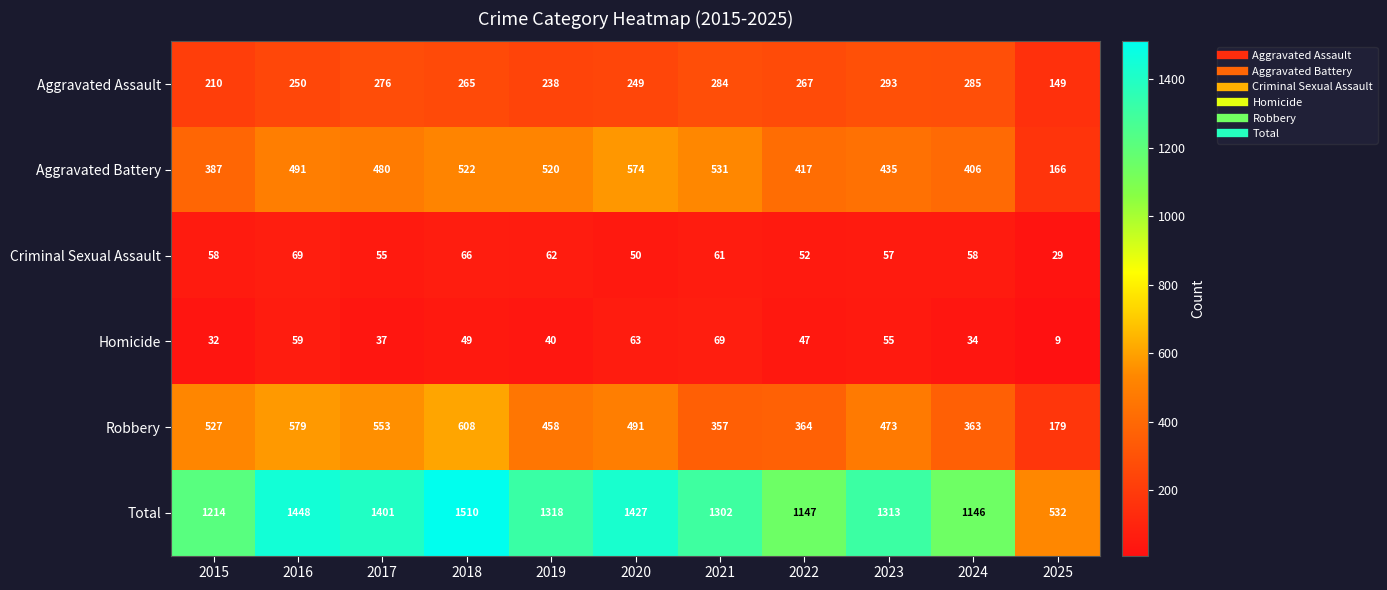

Read the Aggravated Assault value at 2023, to the nearest 10.

290